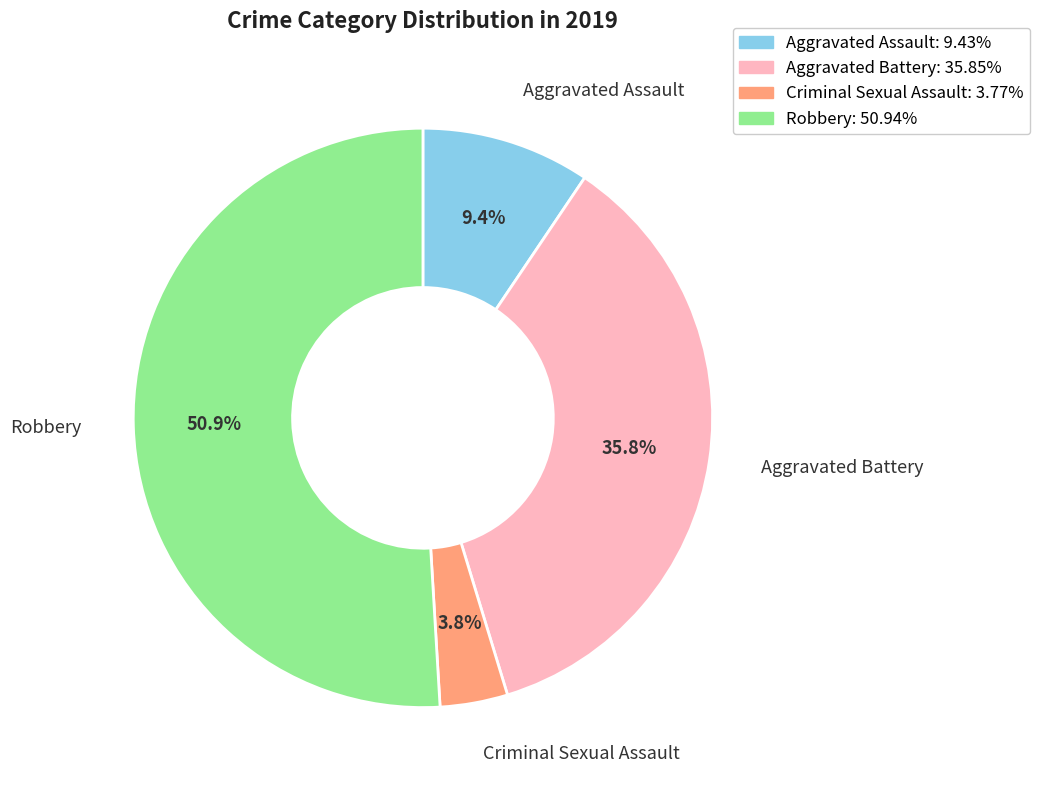

Does any single category account for the majority?

Yes